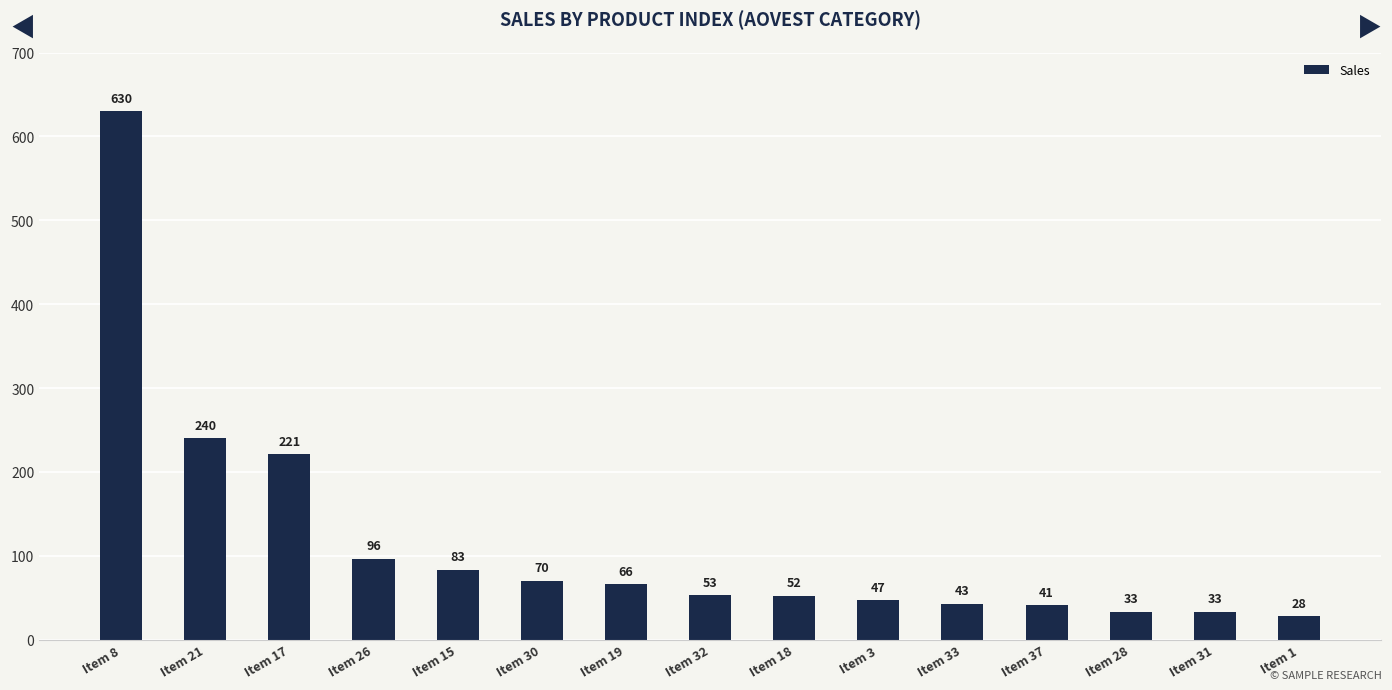

At which label is the value closest to 329?

Item 21